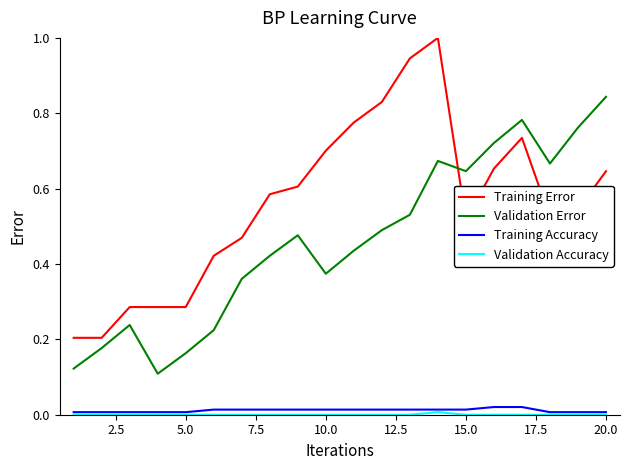

True or false: Training Accuracy and Training Error cross at least once.

False